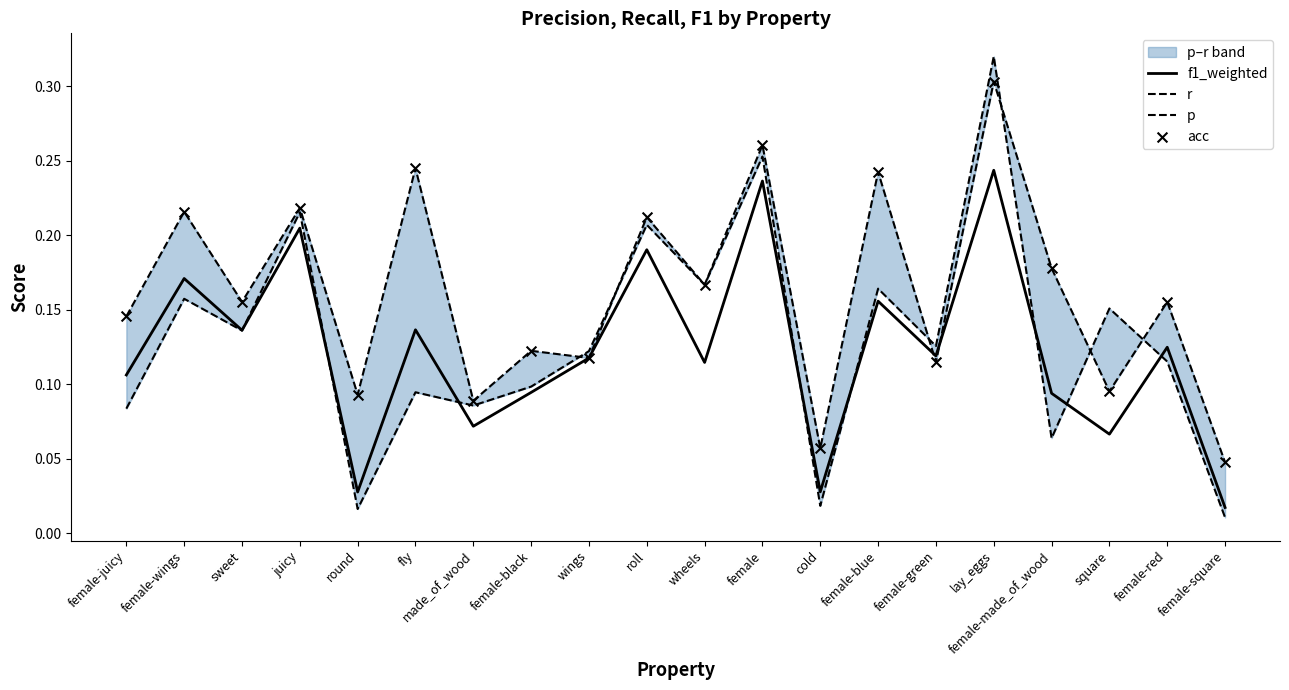

Which series contains the highest Y value?

p